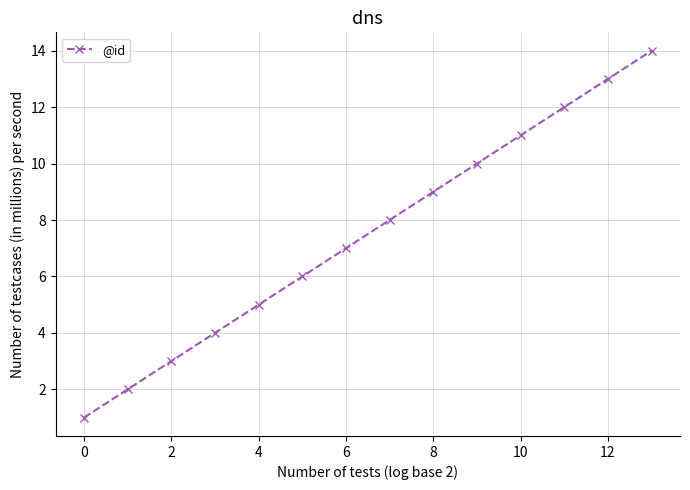

What is the difference between the second highest and second lowest values?

11